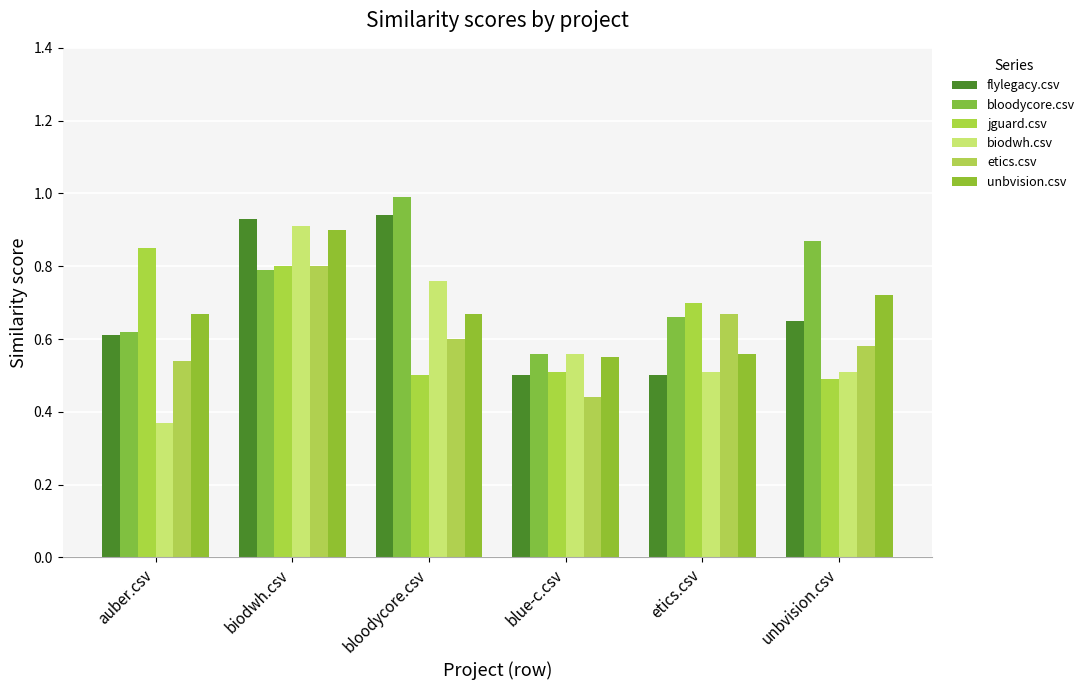

True or false: unbvision.csv has a value of 0.7 at bloodycore.csv.

True